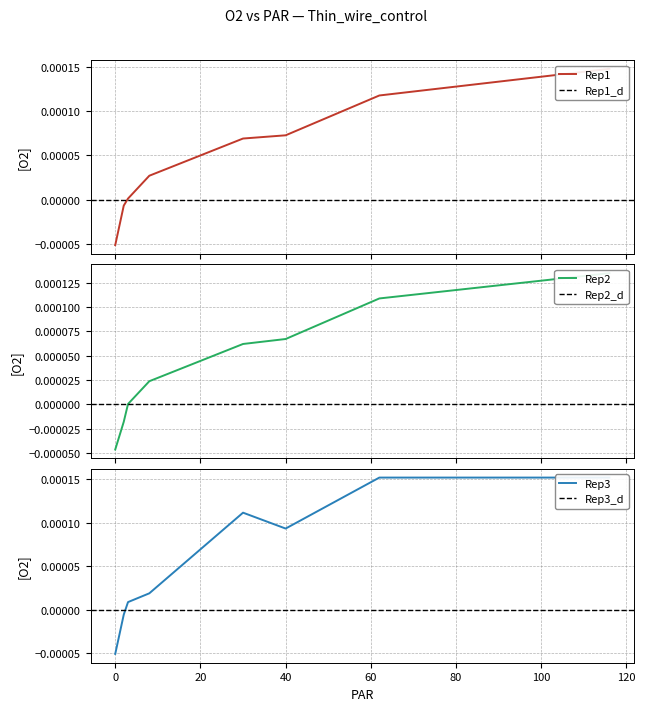

Is it true that Rep3 equals -0.0 at 0?

False